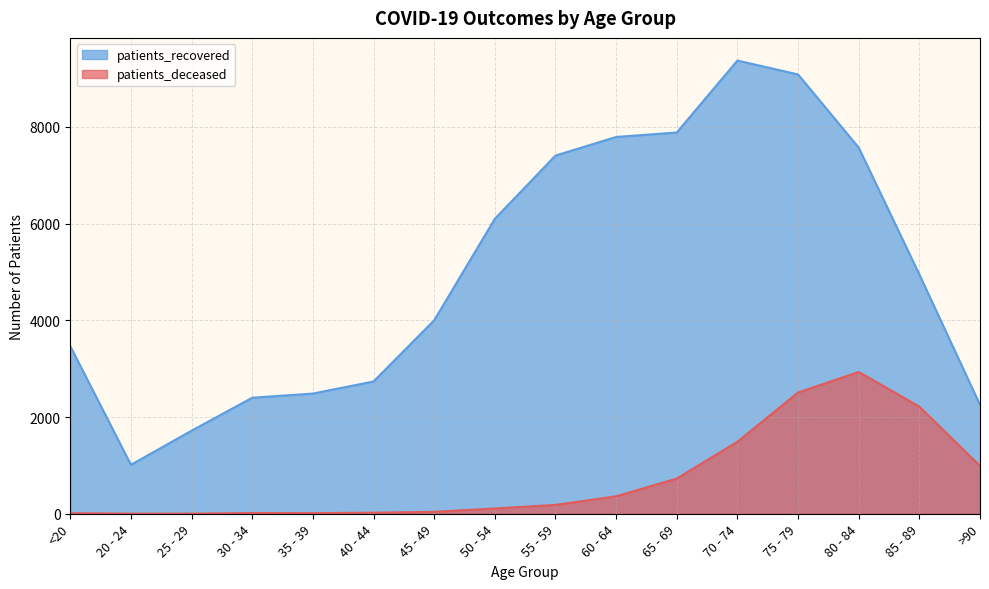

What is the difference between the highest and lowest values at 40 - 44?

2713